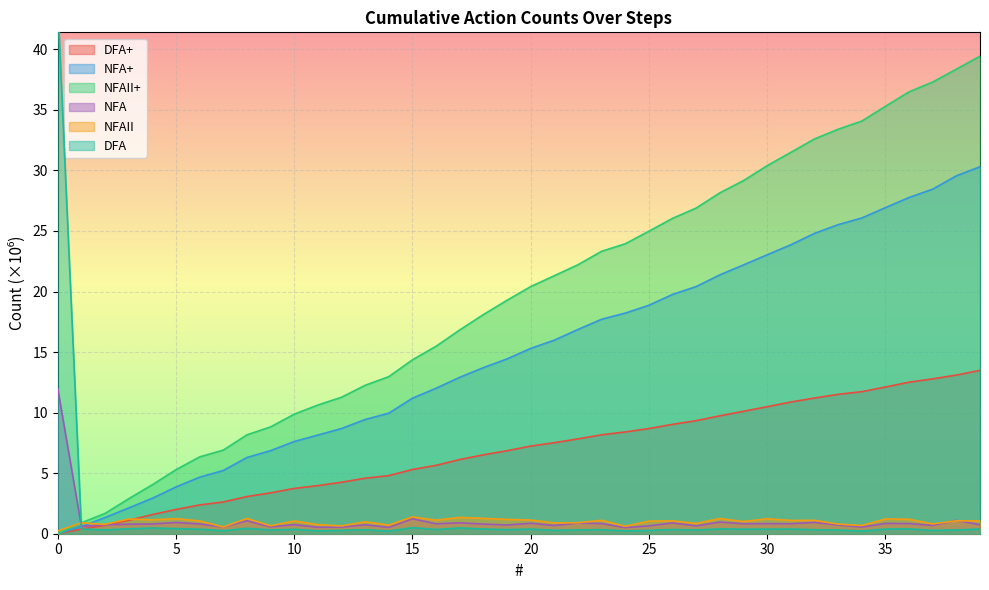

True or false: NFAII and NFAII+ intersect in this chart.

False